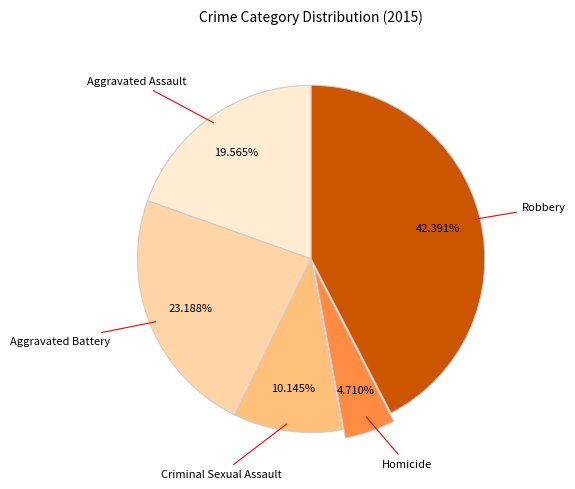

What is the smallest slice in the pie chart?

Homicide